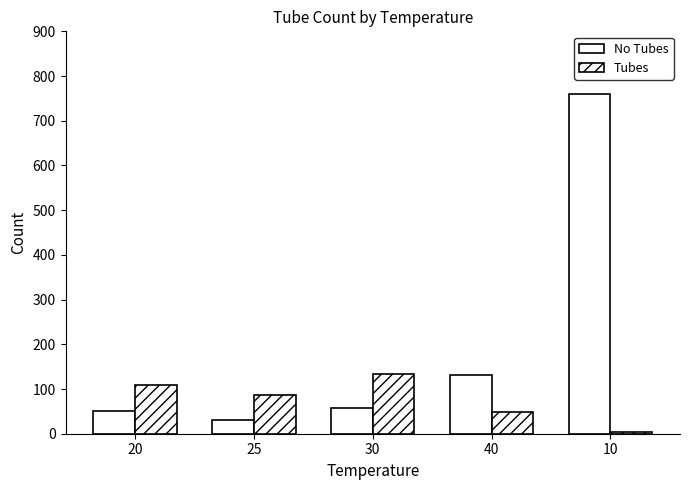

How many data points in No Tubes are less than 57?

2